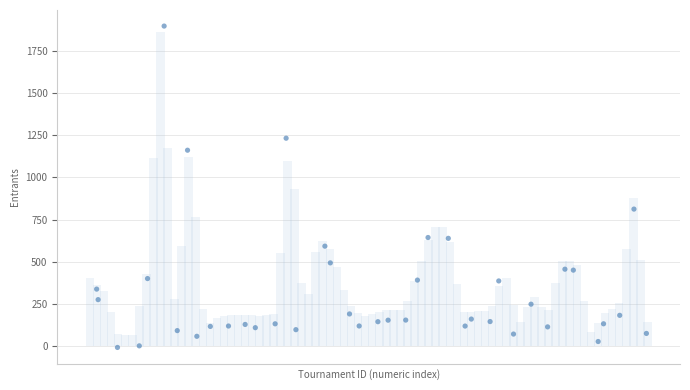

What is the range of X values (max minus min)?

38.5